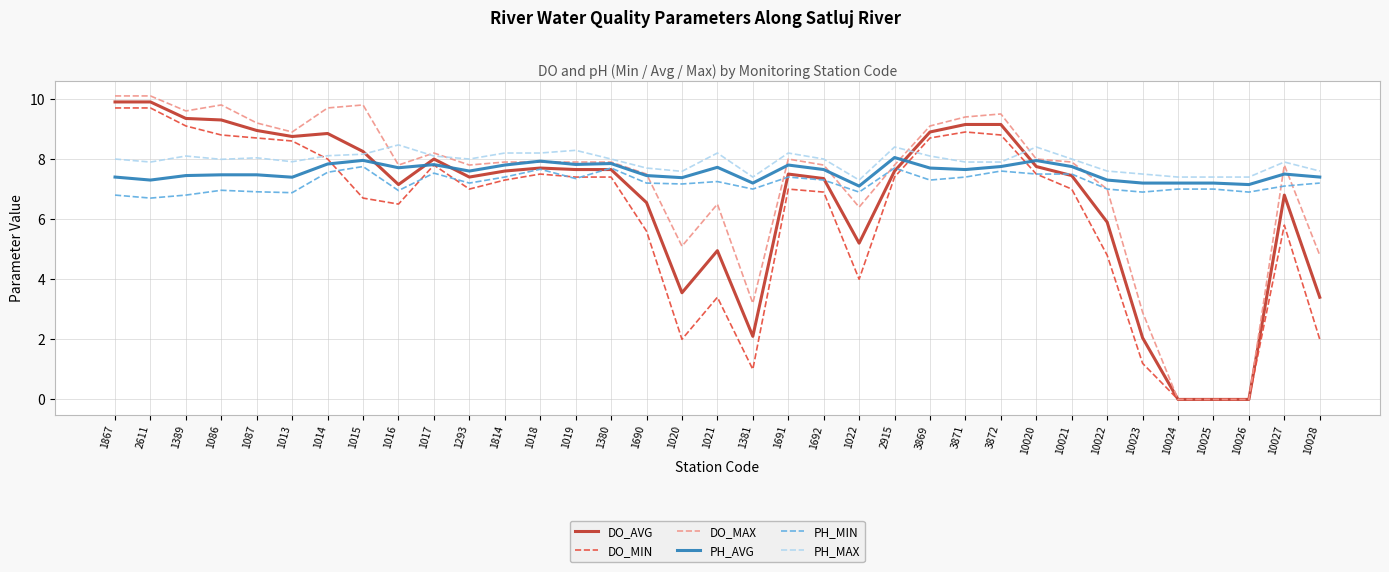

What is the lowest value of the PH_AVG series?

7.1